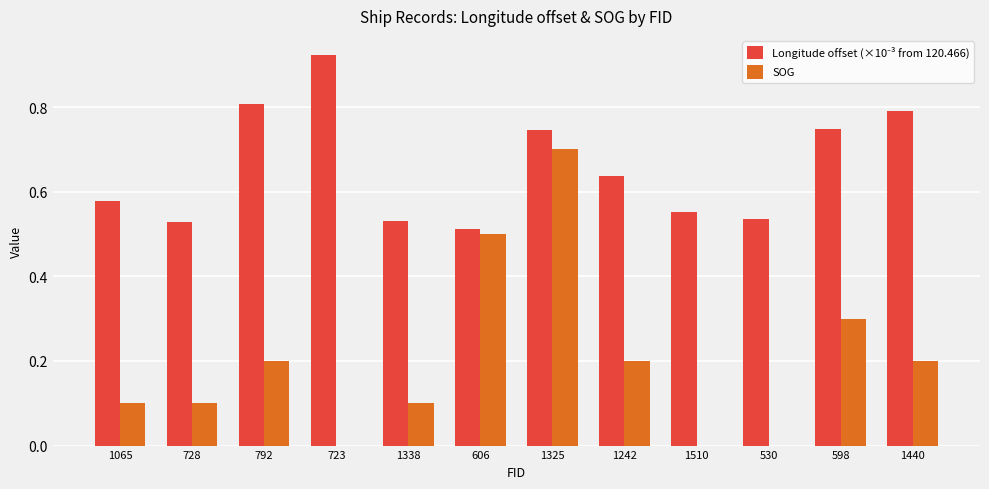

The value of SOG at 1065 is 0.0. True or false?

False